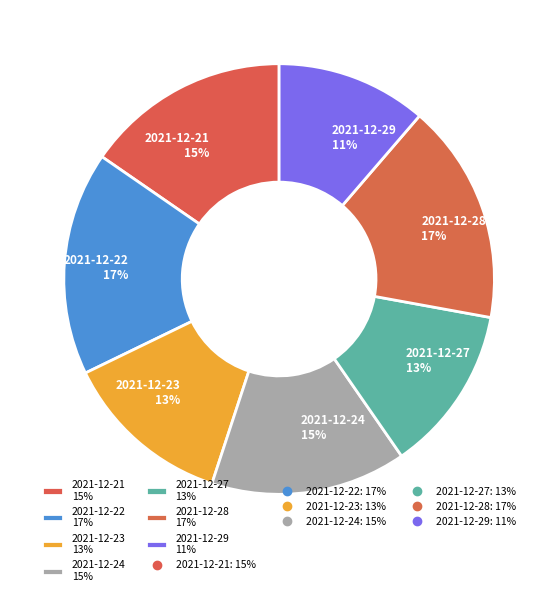

Does any single category account for the majority?

No